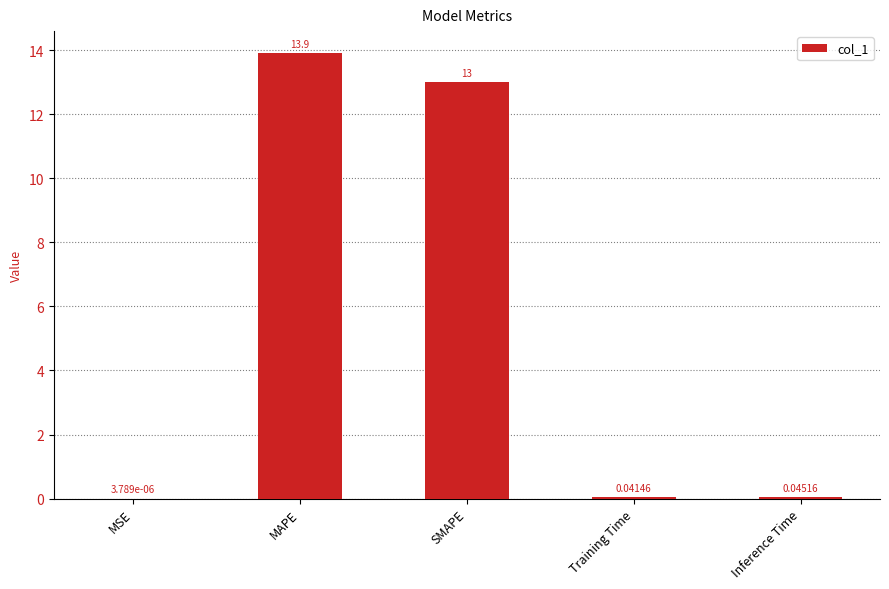

What is the sum of the values at MAPE and Inference Time?

13.9